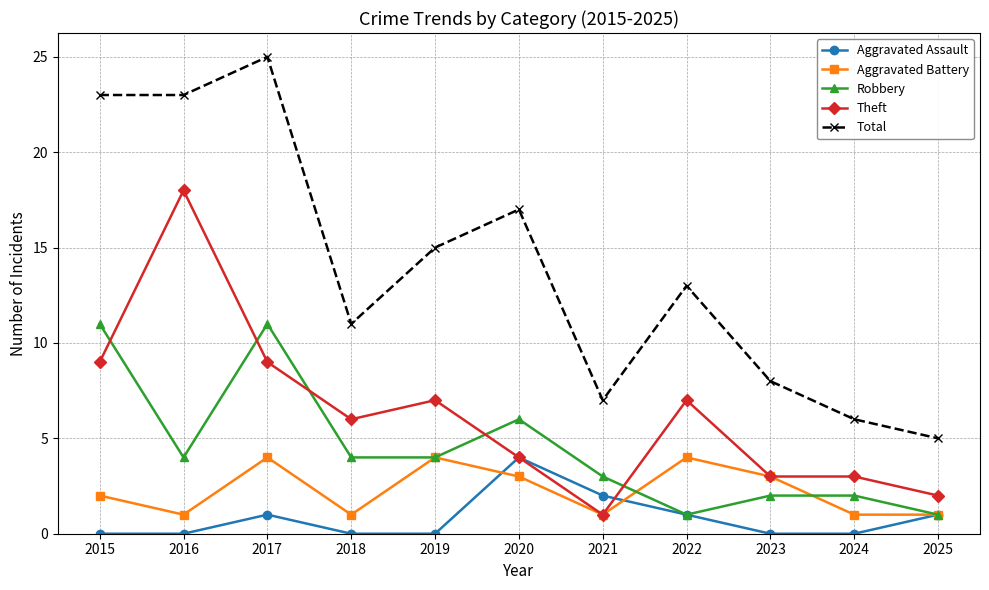

Is it true that Total equals 5 at 2025?

True